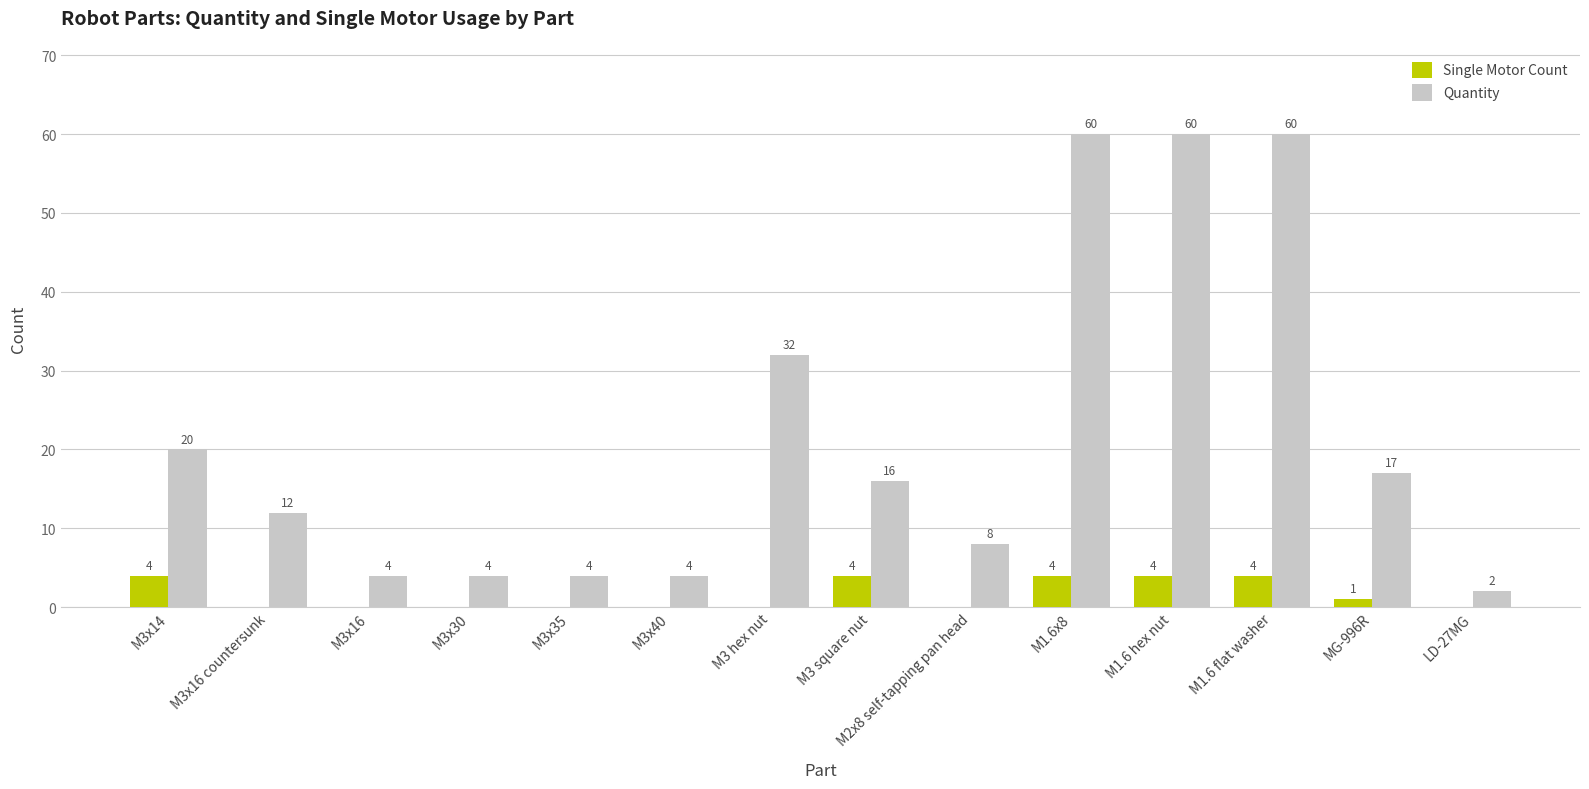

How many groups of bars are there?

14